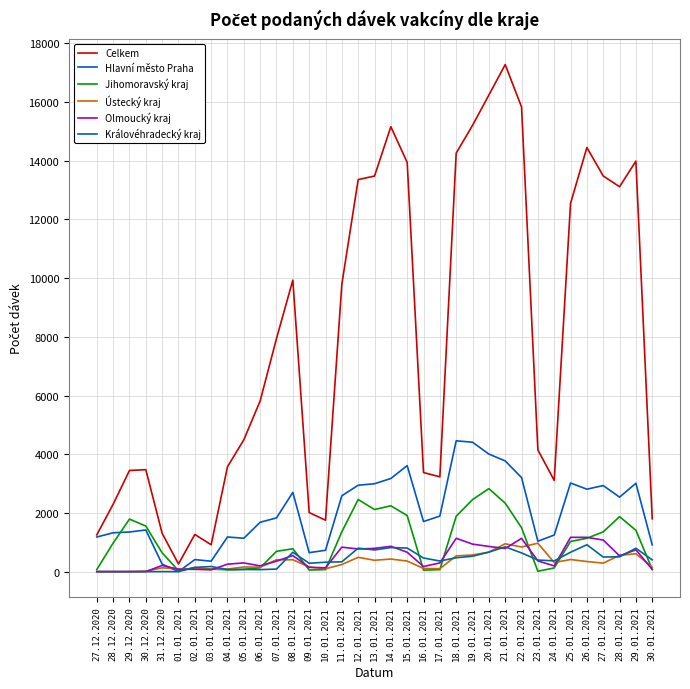

What is the maximum value shown in the chart?

17275